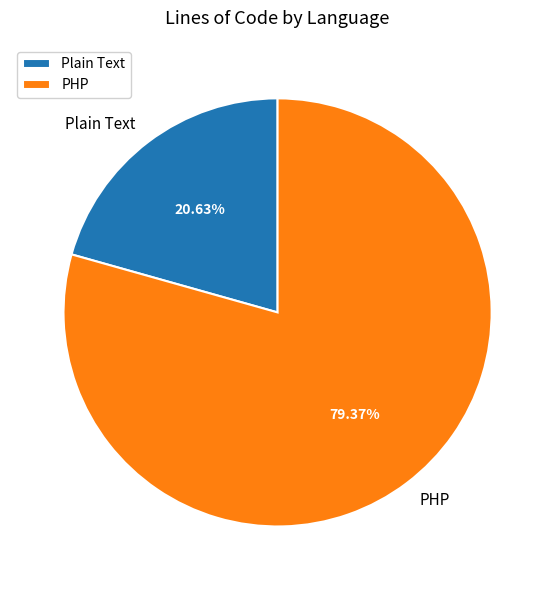

True or false: PHP accounts for 90% of the total.

False